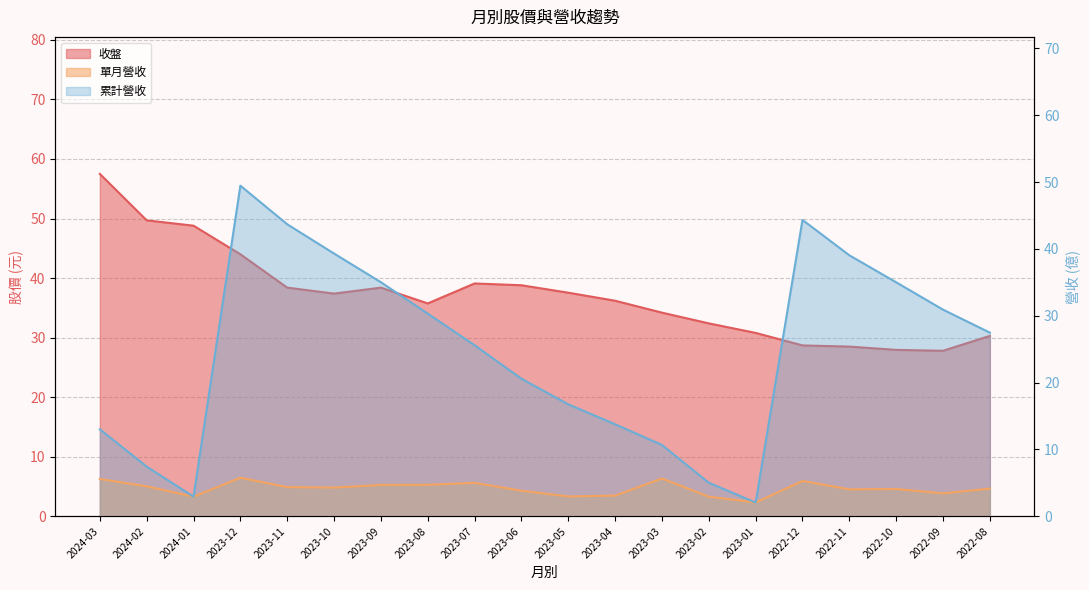

What is the label of the 19th point from the left?

2022-09